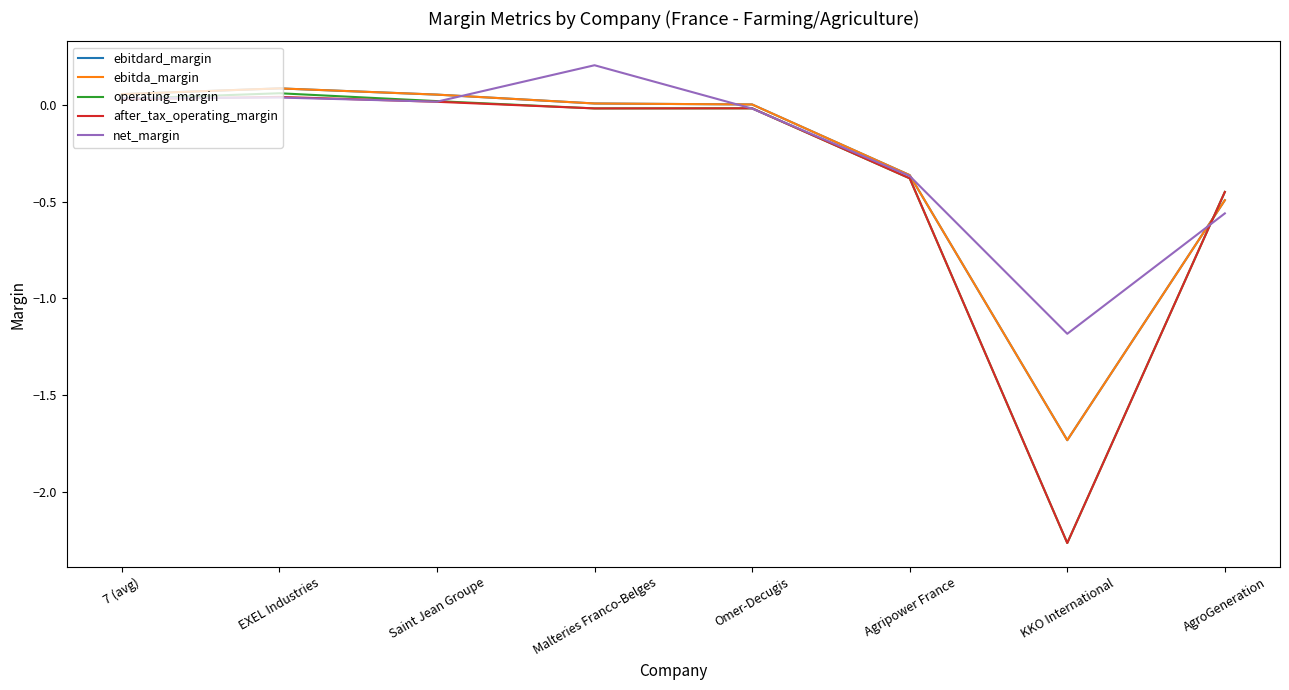

Does the chart display data point markers on the line(s)?

No